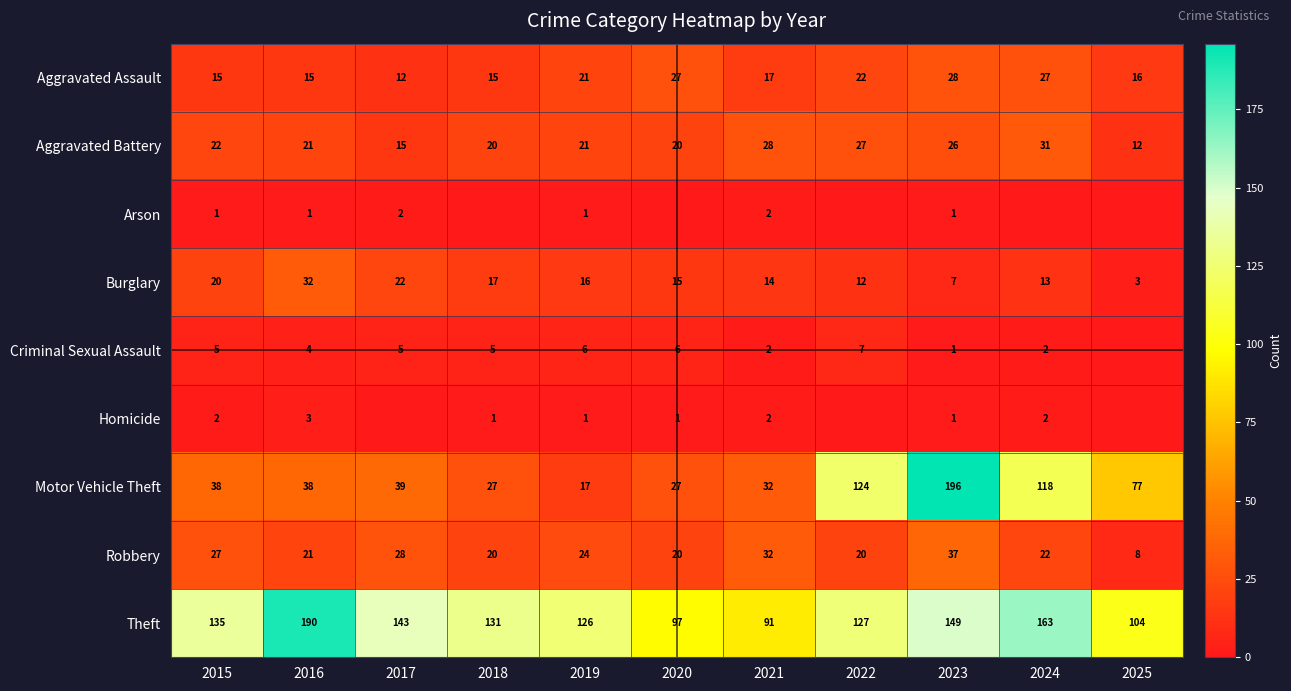

At which label does Aggravated Battery first exceed 21?

2015